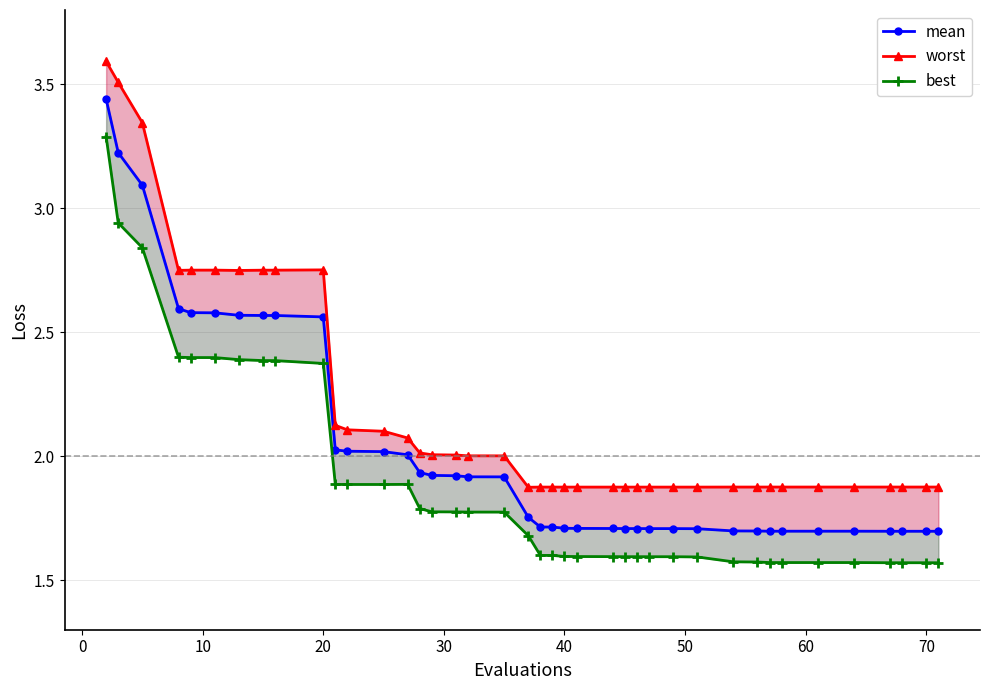

True or false: mean has more than 1 points higher than both neighbors.

False